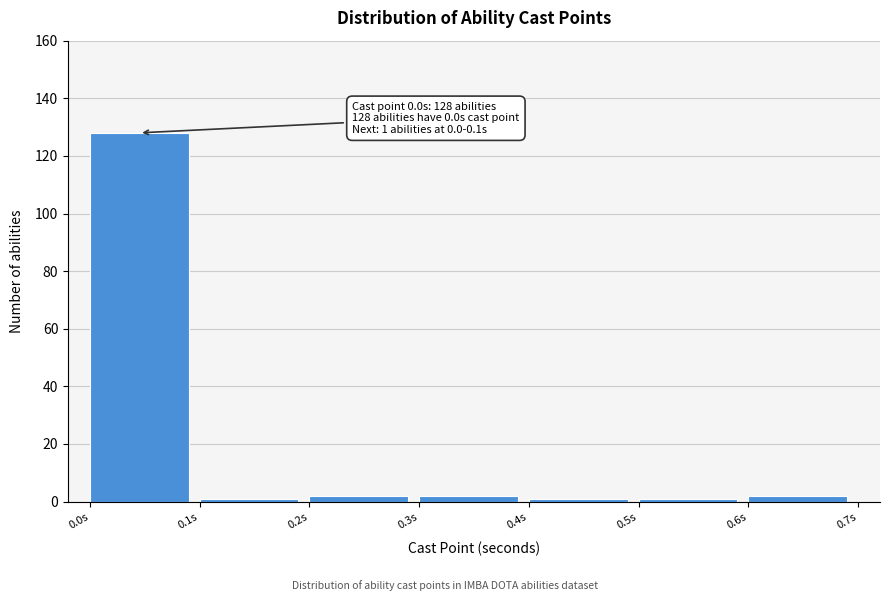

Over which range of the x-axis is the bar tallest?

0.0 to 0.1